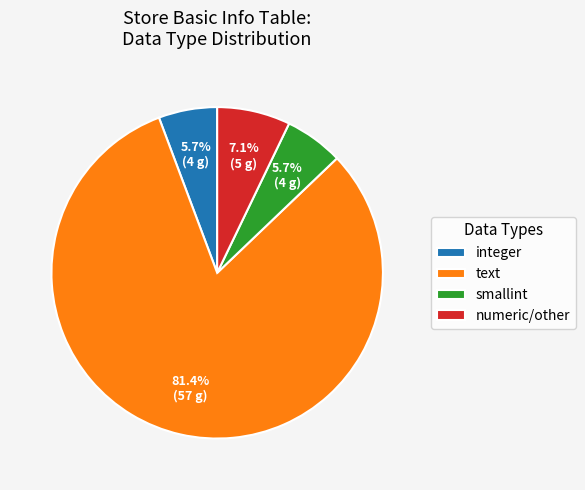

Between integer and text, which is larger?

text